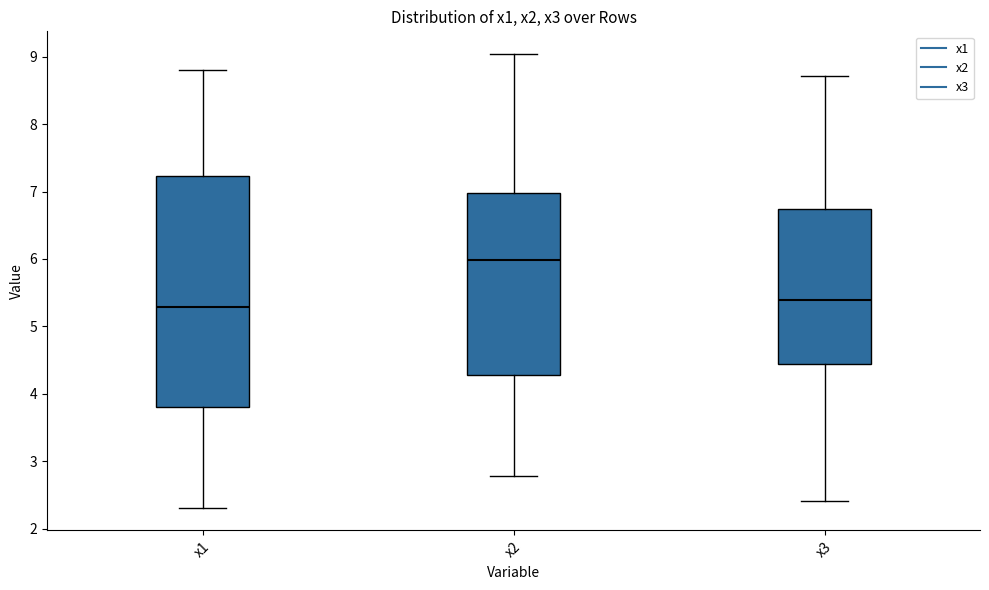

Comparing the boxes themselves (not the whiskers), which one is the tallest?

x1